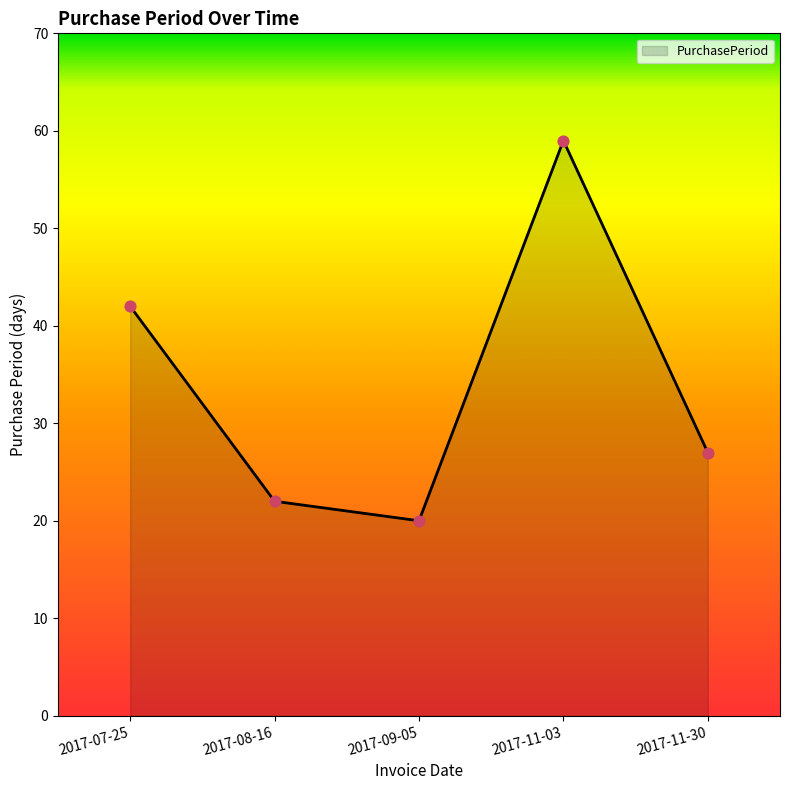

What is the change in value from 2017-07-25 to 2017-11-03?

+17